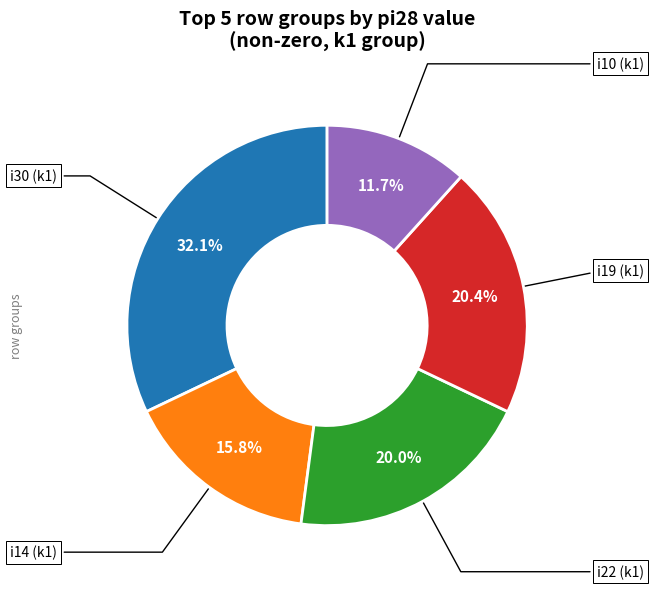

Is there any slice that represents more than half of the pie?

No